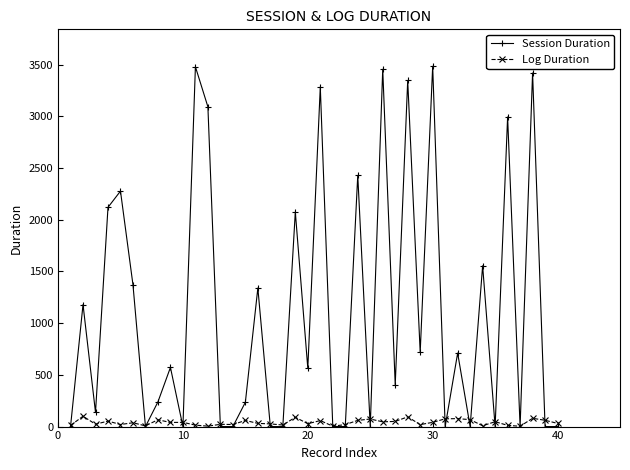

Which series has the widest spread of values?

Session Duration